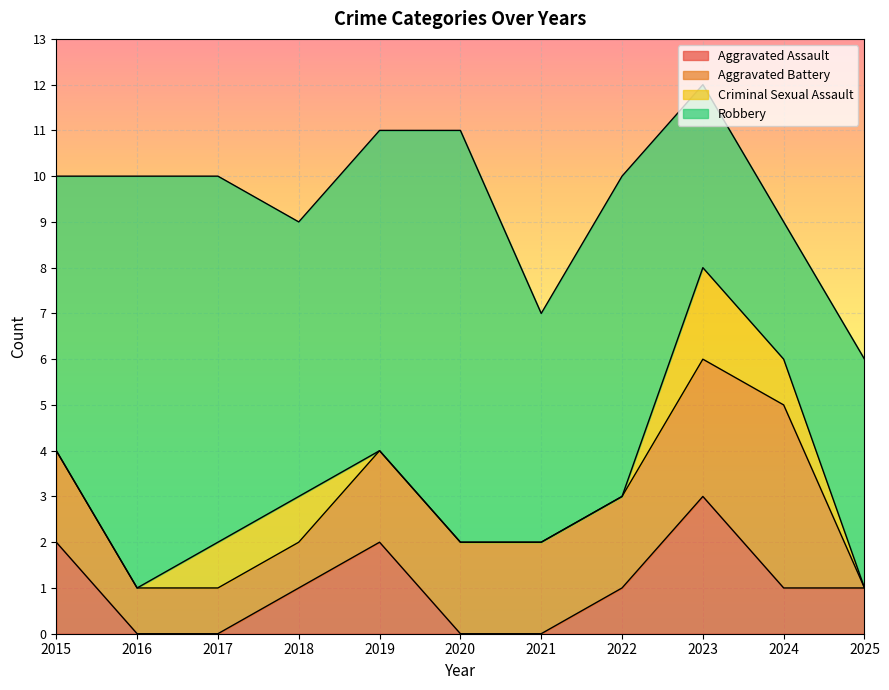

Reading left to right, transcribe all the data shown in this chart.

Aggravated Assault: 2	0	0	1	2	0	0	1	3	1	1
Aggravated Battery: 2	1	1	1	2	2	2	2	3	4	0
Criminal Sexual Assault: 0	0	1	1	0	0	0	0	2	1	0
Robbery: 6	9	8	6	7	9	5	7	4	3	5